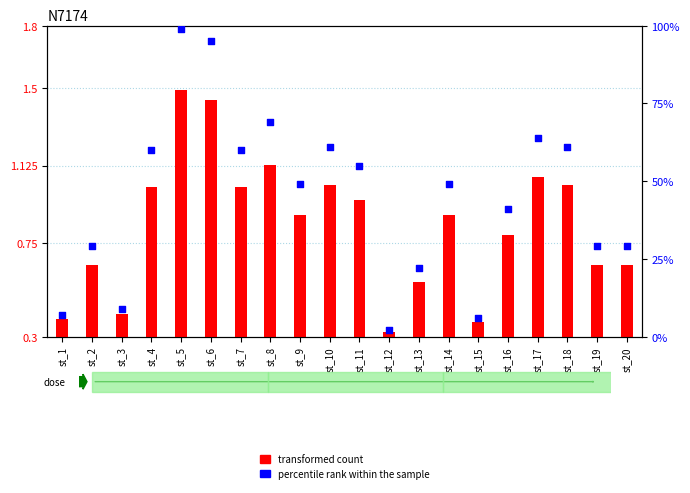

At which category is the sum across all series the highest?

st_5